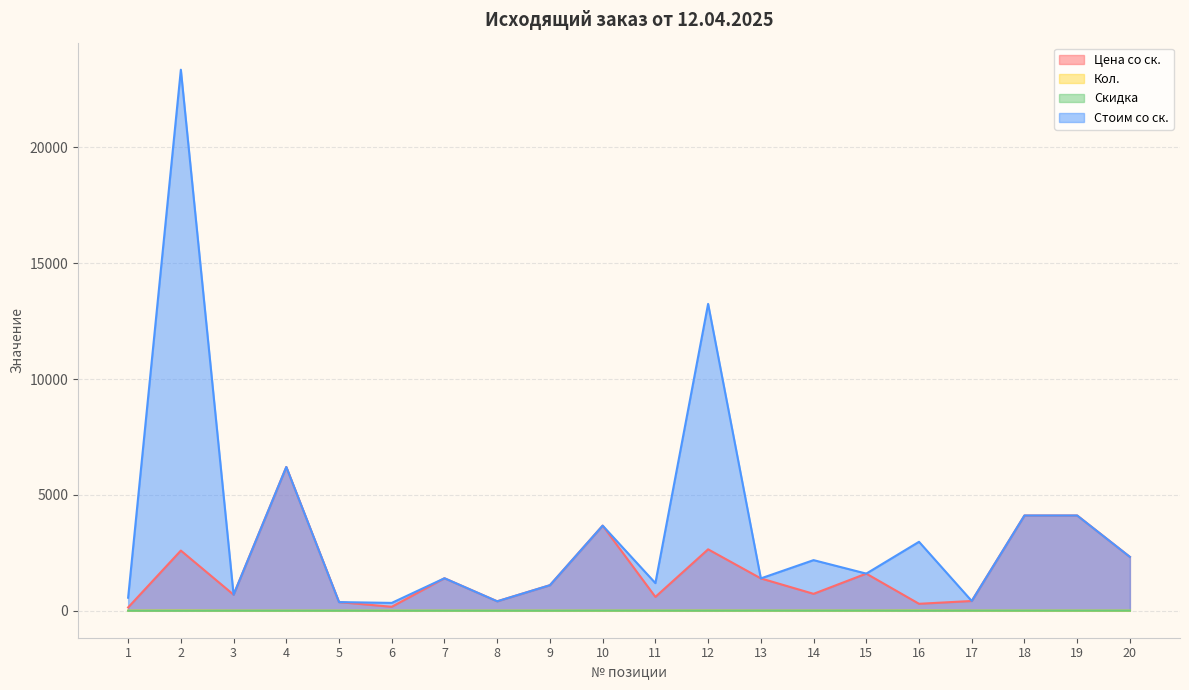

Rank the series by their maximum value, from highest to lowest.

Стоим со ск., Цена со ск., Кол., Скидка